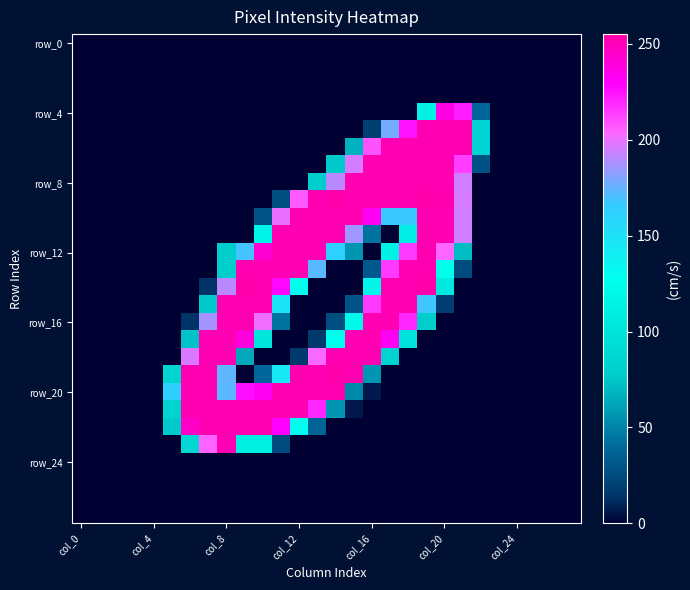

What is the greatest value displayed?

255